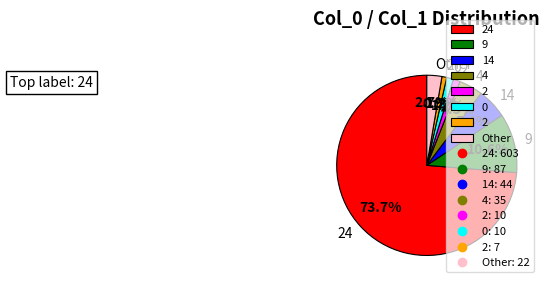

Does any single category account for the majority?

Yes